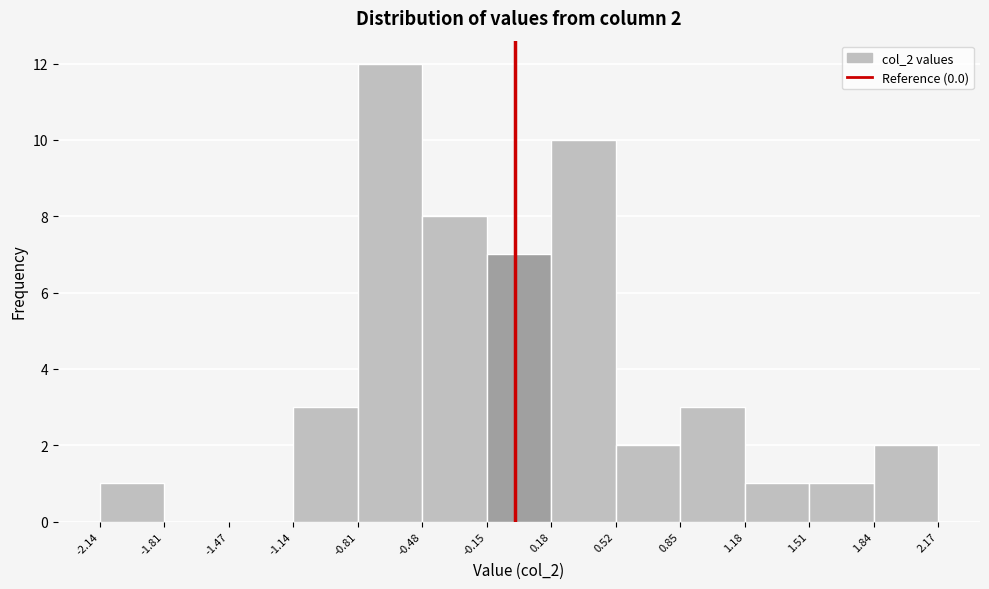

Which range on the x-axis has the tallest bar?

-0.81 to -0.48